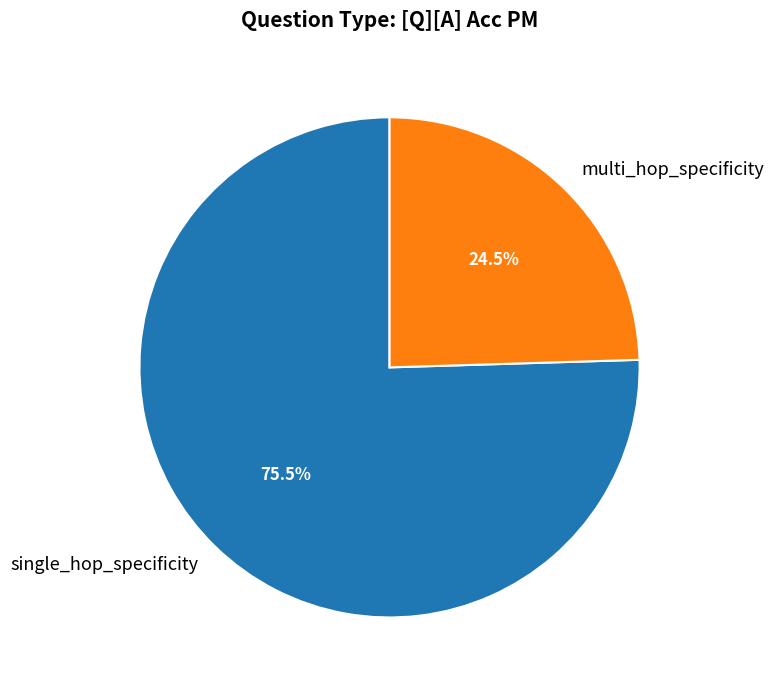

To the nearest percent, what is the combined percentage of multi_hop_specificity and single_hop_specificity?

100%